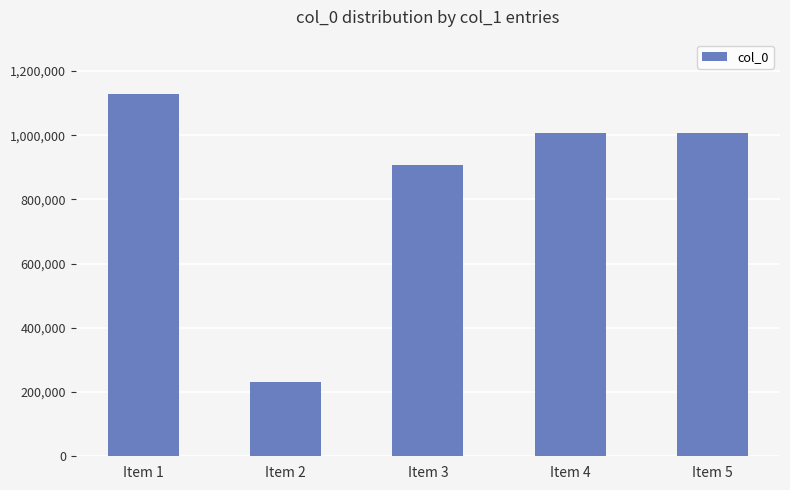

How many bars are there in total?

5